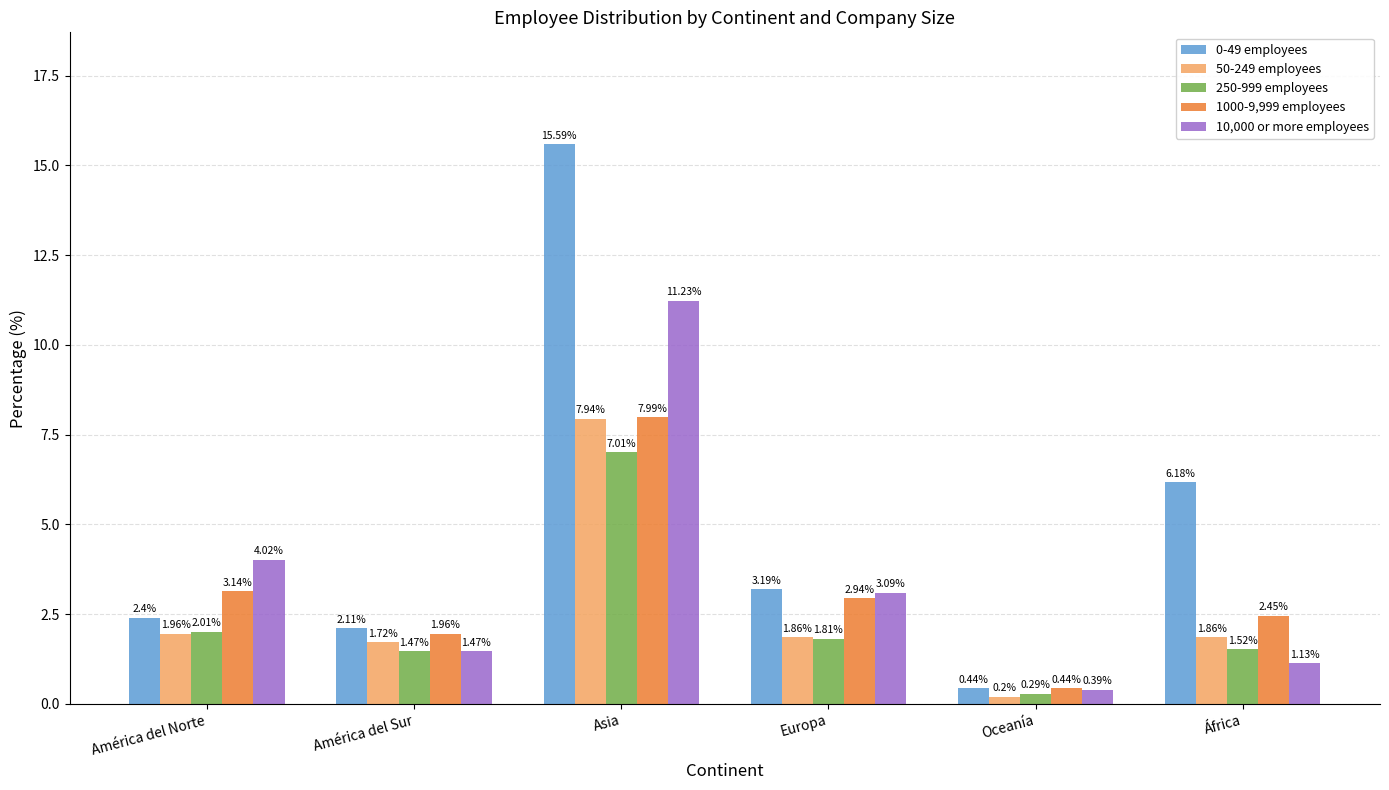

The value of 0-49 employees at Asia is 7.9. True or false?

False